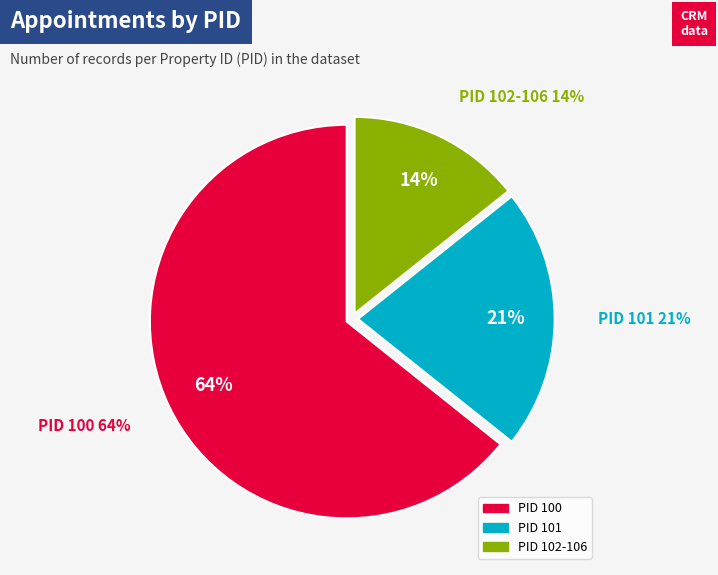

To the nearest percent, what is the average slice percentage?

33%